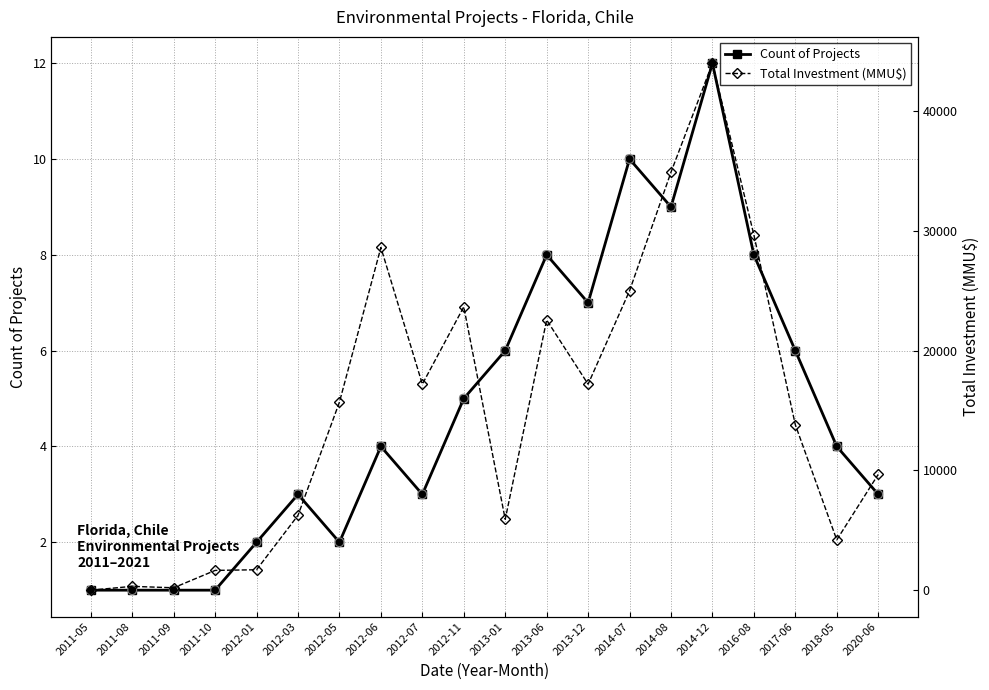

Is the value of Total Investment (MMU$) at 2014-07 greater than the value of Count of Projects at 2020-06?

Yes